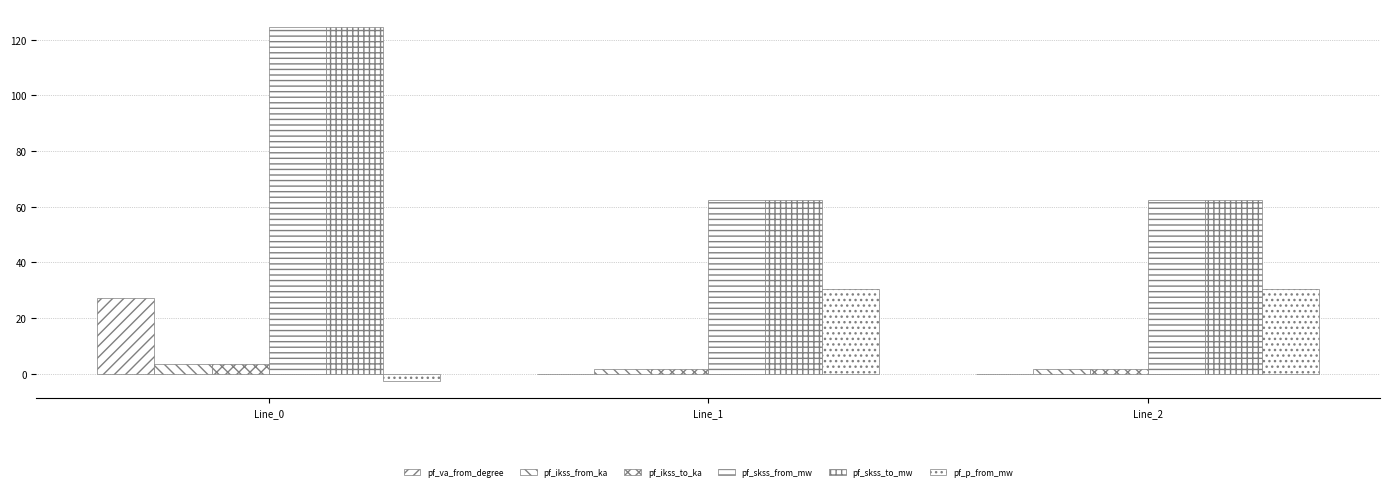

What is the average value of the pf_ikss_to_ka series?

2.4